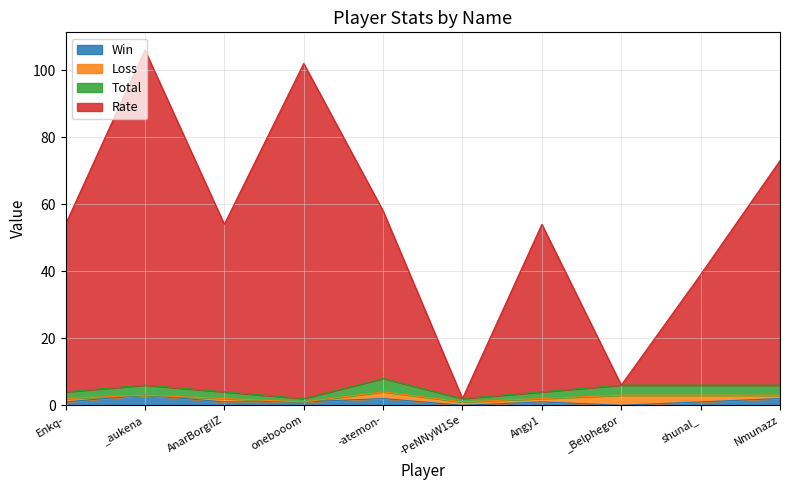

Read the Win value at Angy1.

1